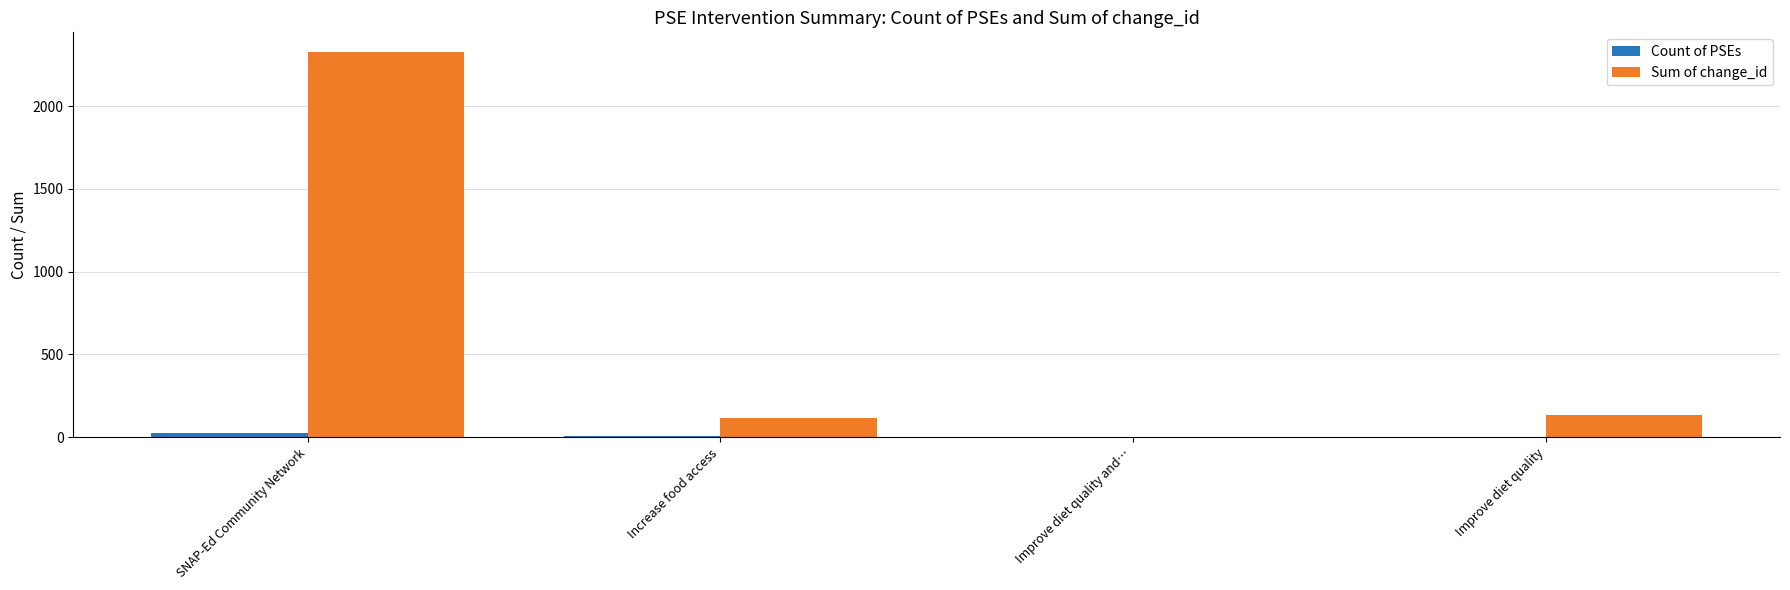

What is the maximum value shown in the chart?

2329